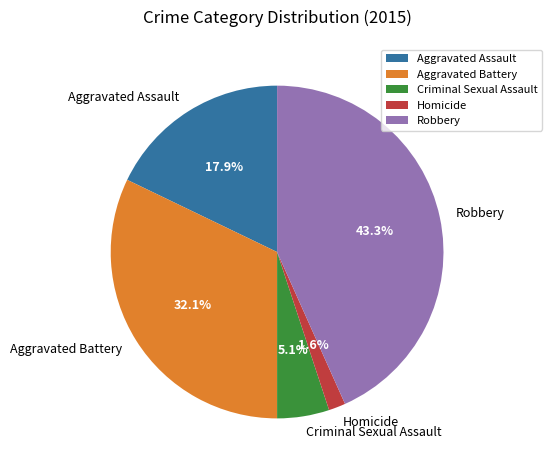

Between Robbery and Criminal Sexual Assault, which is larger?

Robbery